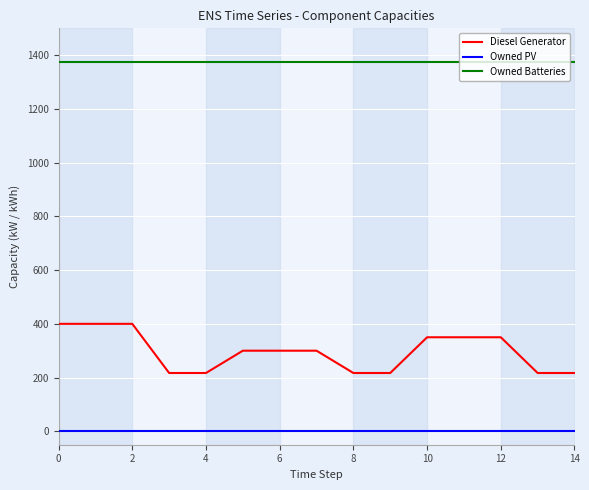

Which series has the widest spread of values?

Diesel Generator